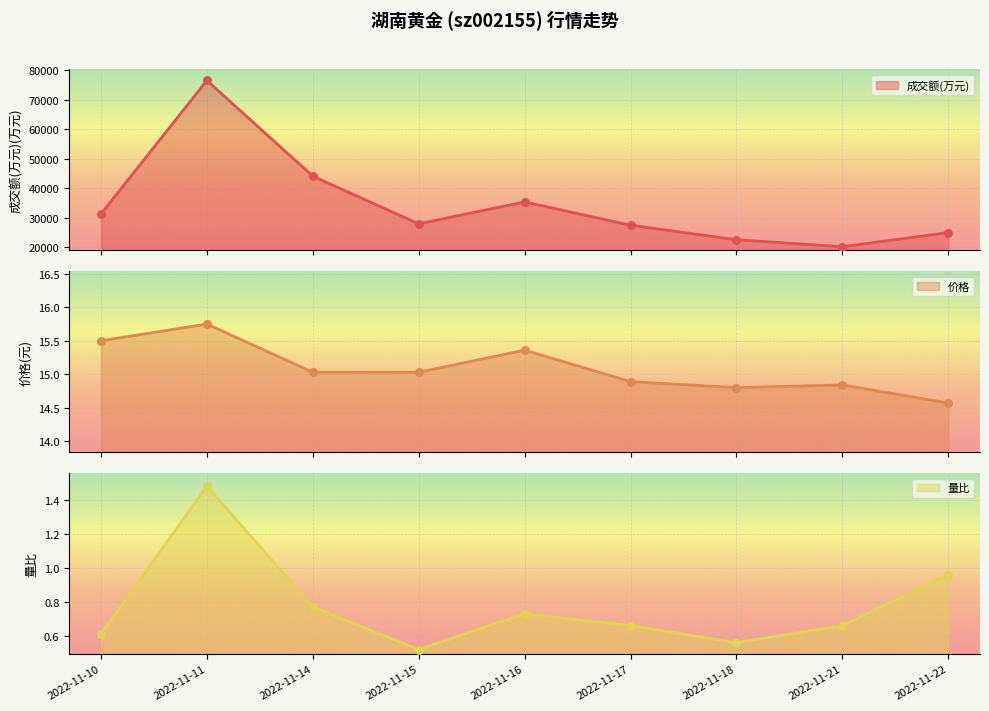

Is the value of 价格 at 2022-11-15 greater than the value of 量比 at 2022-11-15?

Yes